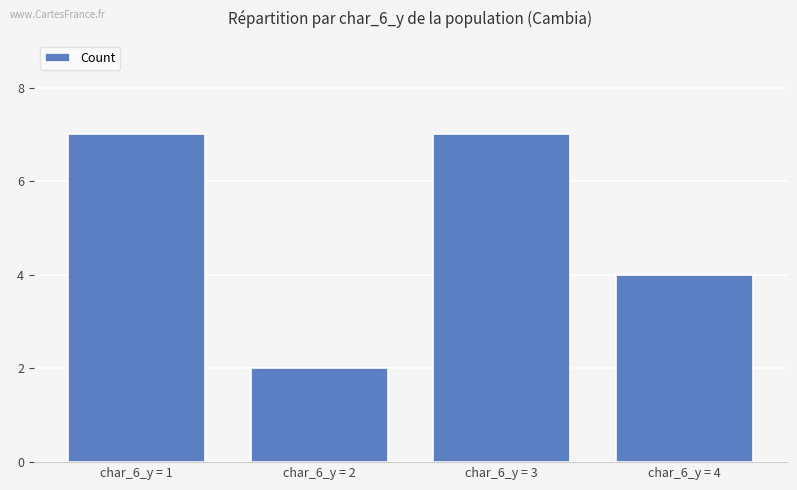

What is the approximate value at char_6_y = 1?

7